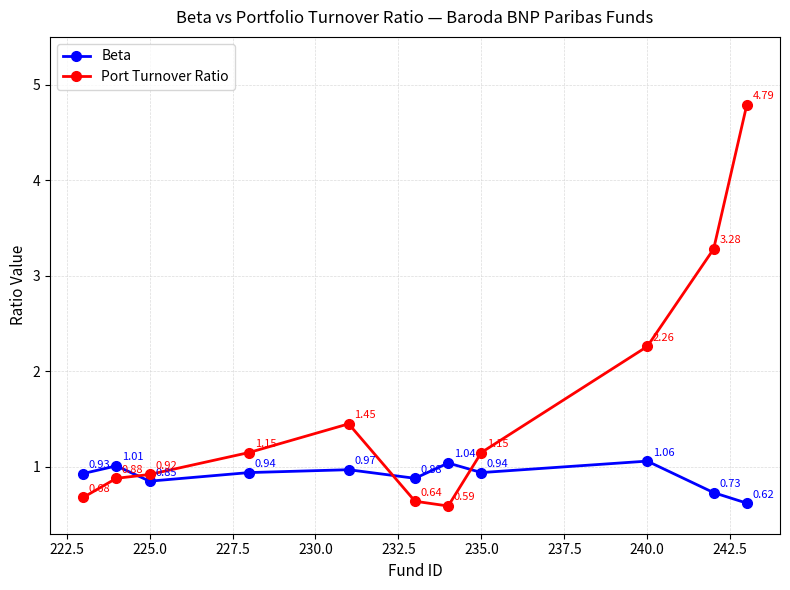

True or false: Port Turnover Ratio and Beta cross at least once.

True